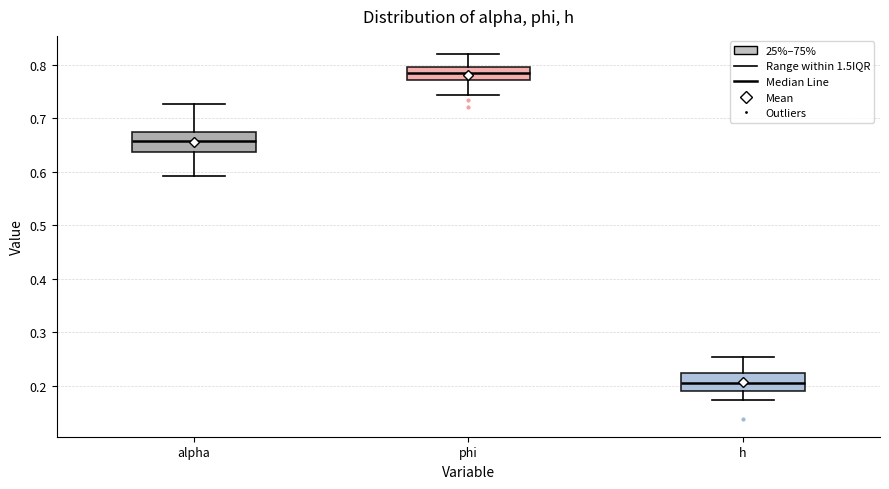

Which box's median line is the highest?

phi